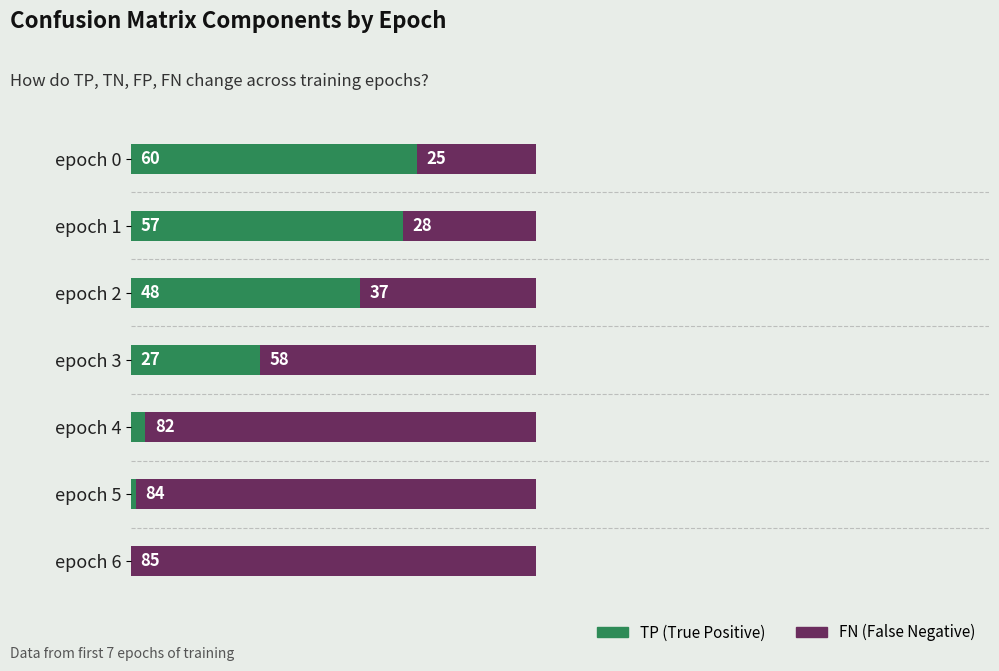

Where is TP (True Positive) nearest to the value 30?

epoch 3